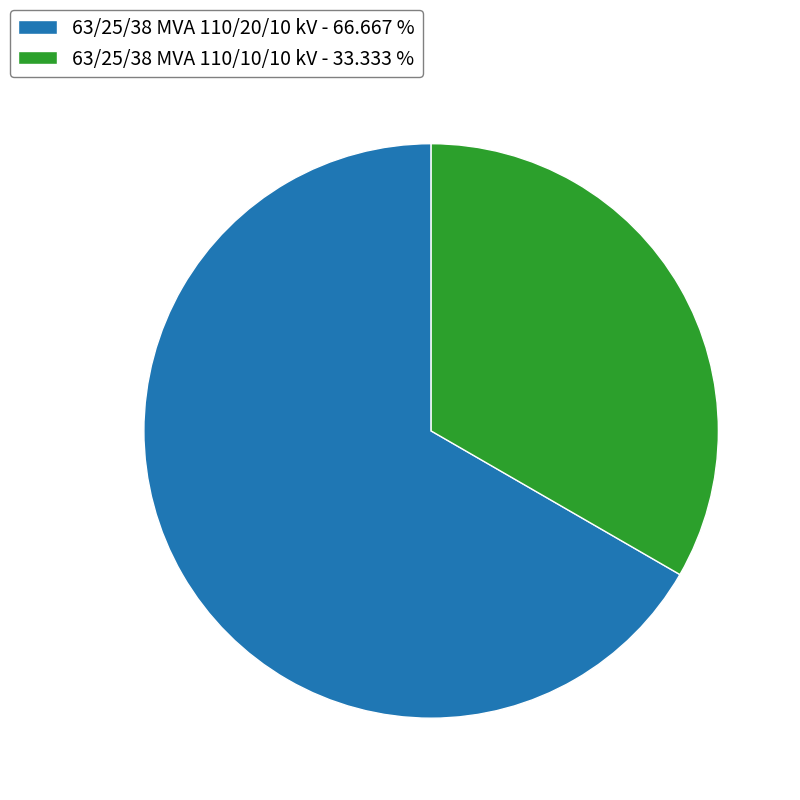

Between 63/25/38 MVA 110/20/10 kV - 66.667 % and 63/25/38 MVA 110/10/10 kV - 33.333 %, which is larger?

63/25/38 MVA 110/20/10 kV - 66.667 %